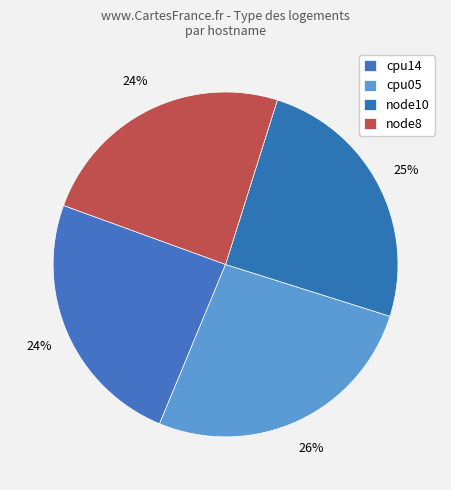

To the nearest percent, what is the difference between the largest and smallest slice percentages?

2%